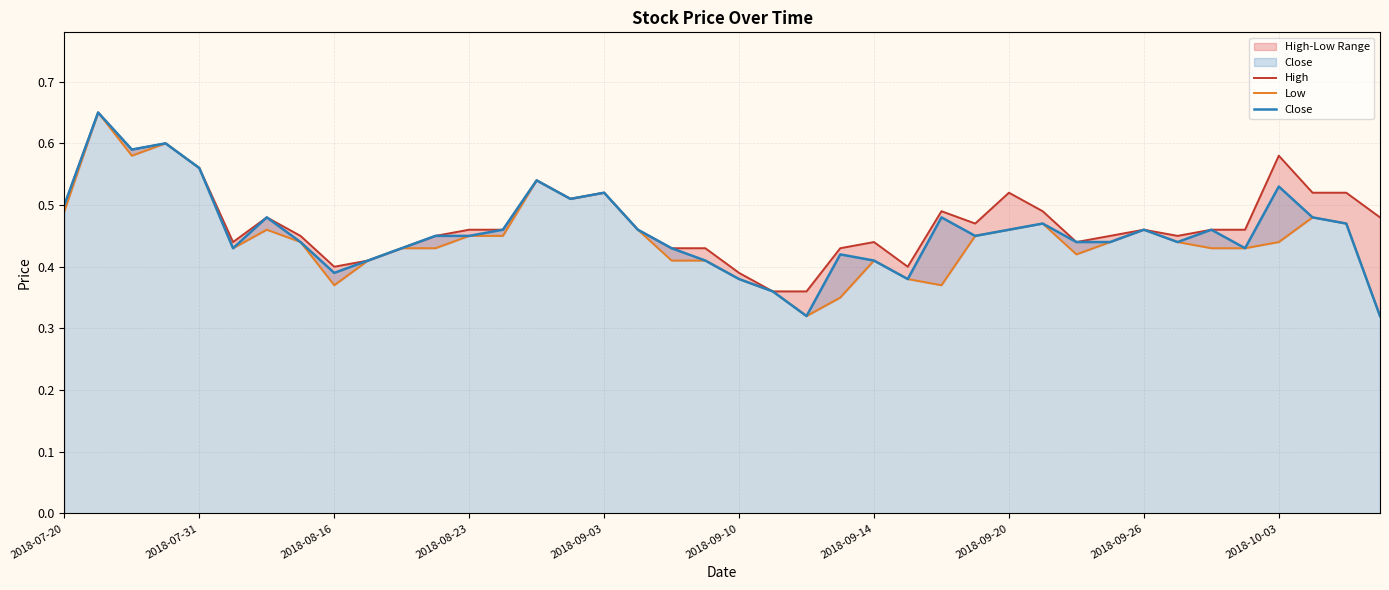

Between 34 and 29, which is larger?

29